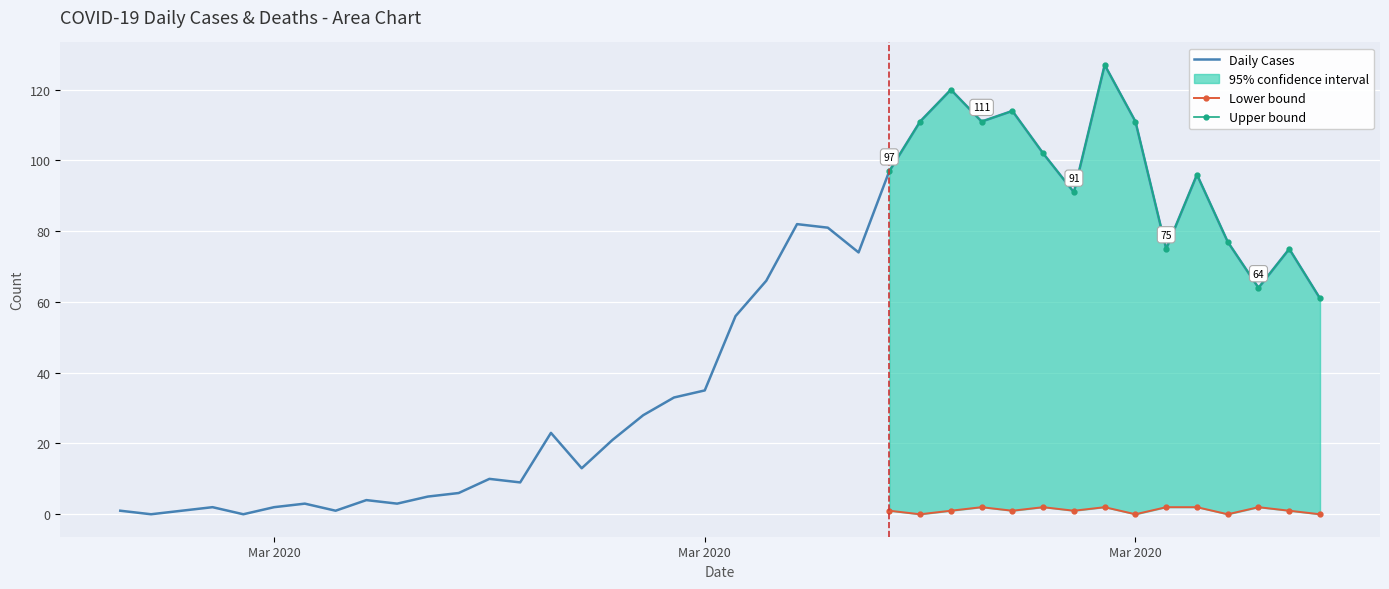

The chart shows a value of 49 at 29. True or false?

False